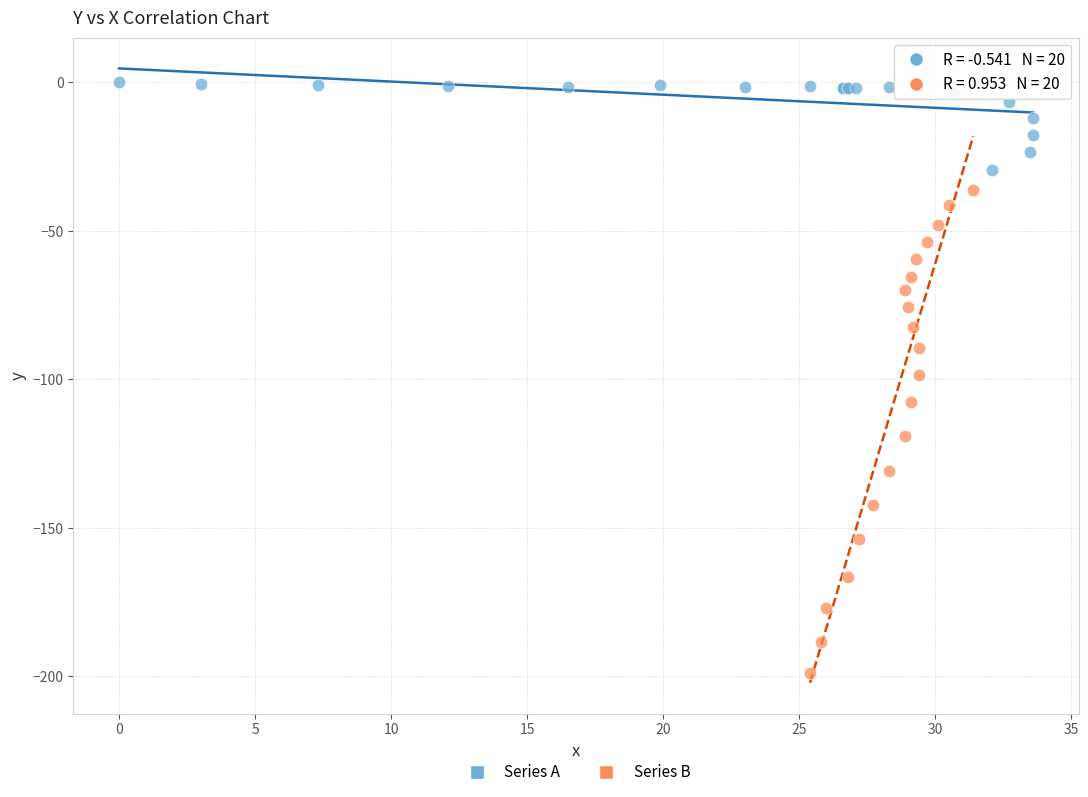

Which series has the largest Y range (max minus min)?

Series B